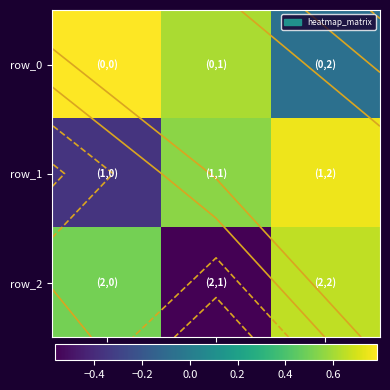

Which category has the lowest value in the row_0 series?

col_2